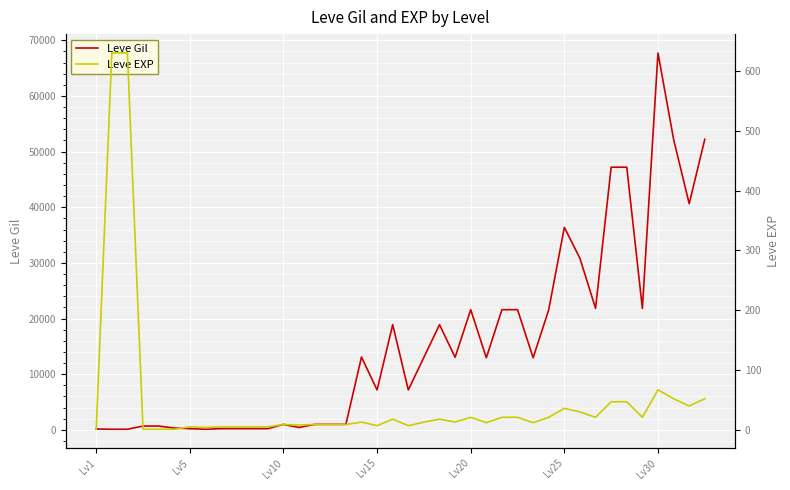

How many intersections are there between Leve Gil and Leve EXP?

2